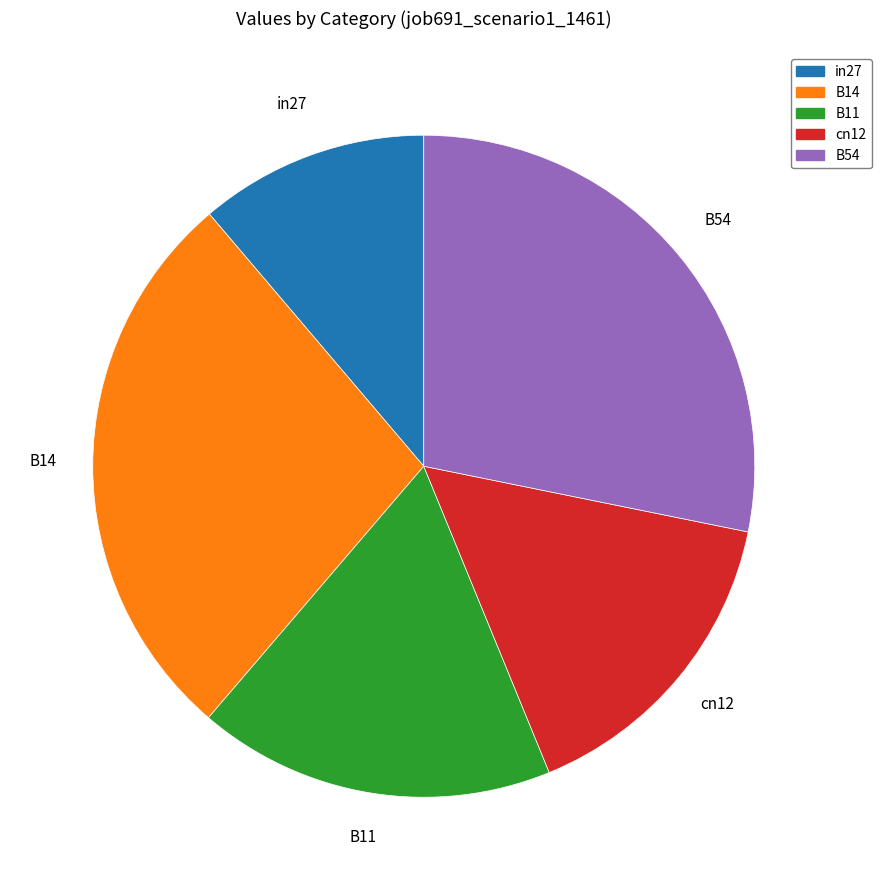

Is the sum of B14 and in27 greater than half?

No